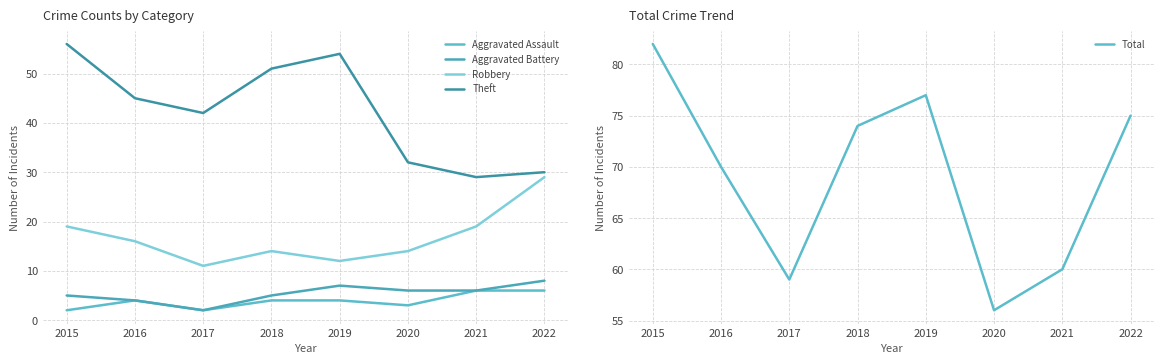

List the labels in order of Total value, largest first.

2015, 2019, 2022, 2018, 2016, 2021, 2017, 2020